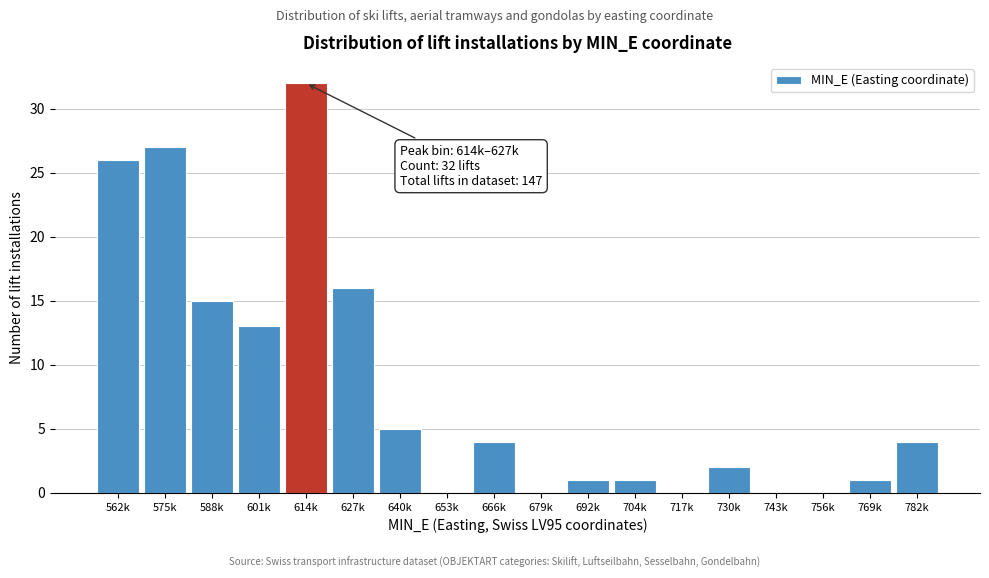

Reading left to right, what are all the values shown in this chart?

562k=26	575k=27	588k=15	601k=13	614k=32	627k=16	640k=5	653k=0	666k=4	679k=0	692k=1	704k=1	717k=0	730k=2	743k=0	756k=0	769k=1	782k=4